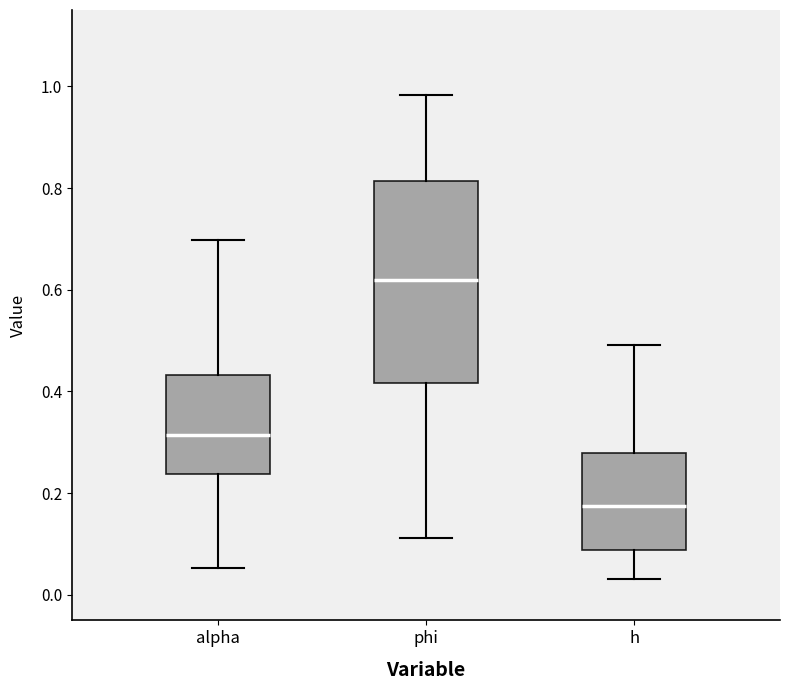

Comparing the boxes themselves (not the whiskers), which one is the tallest?

phi